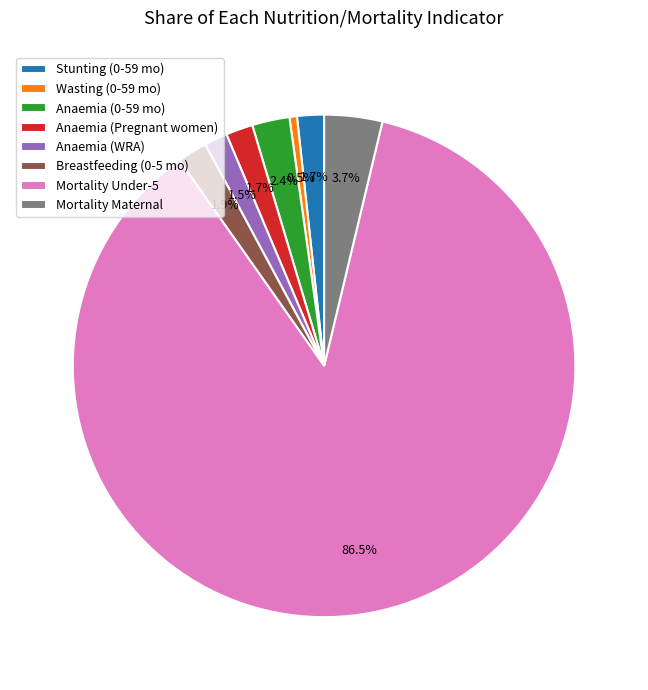

What is the largest slice in the pie chart?

Mortality Under-5